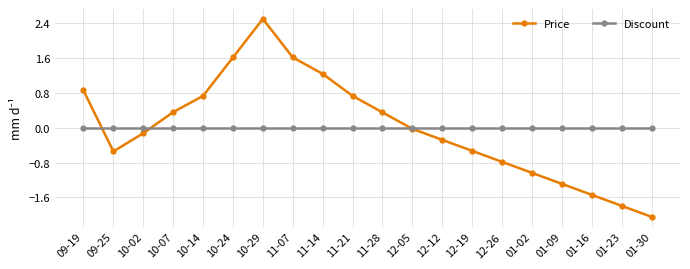

What value does the Price series have at 12-26?

-0.8